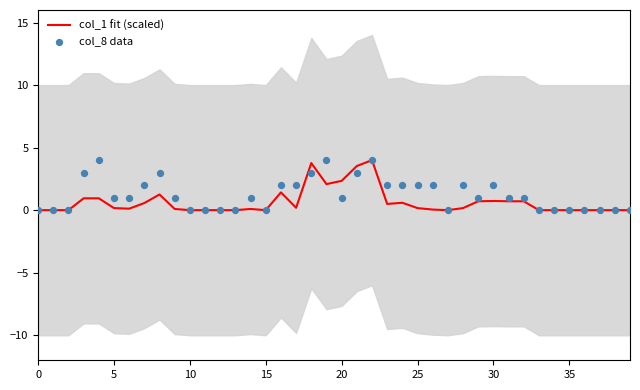

Which series has the largest Y range (max minus min)?

col_1 fit (scaled)